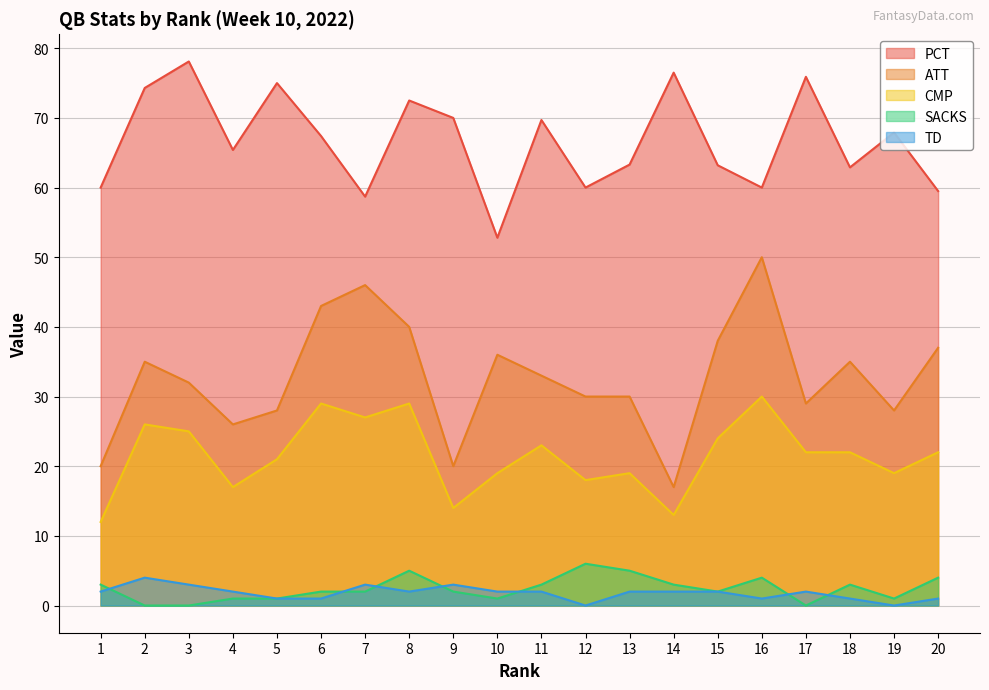

Which label corresponds to the smallest value in the chart?

2